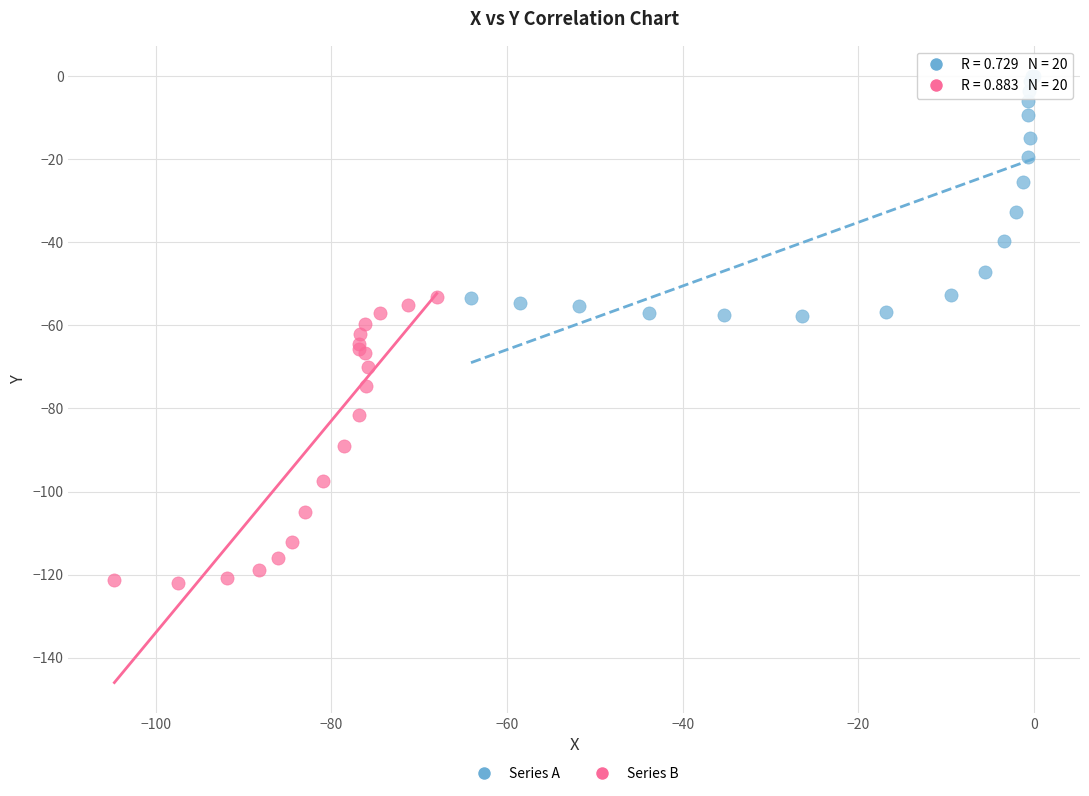

Which series contains the lowest Y value?

Series B